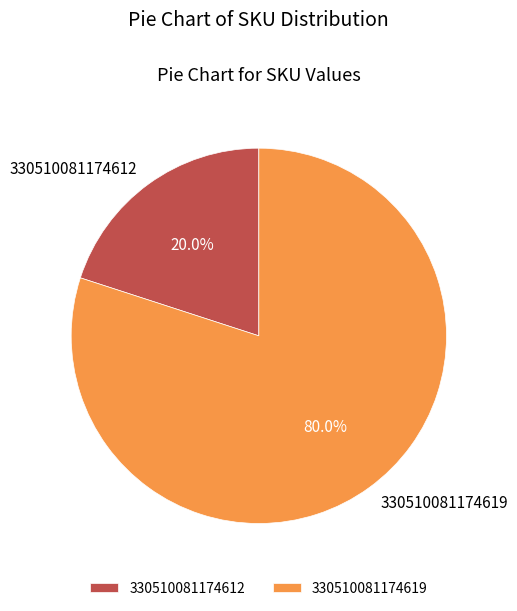

To the nearest percent, what is the difference between the largest and smallest slice percentages?

60%